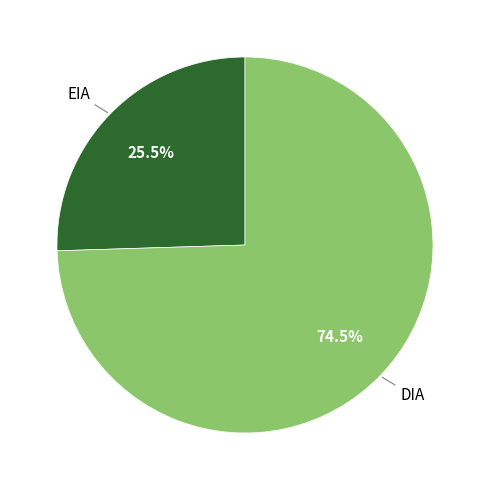

How many slices are in this pie chart?

2